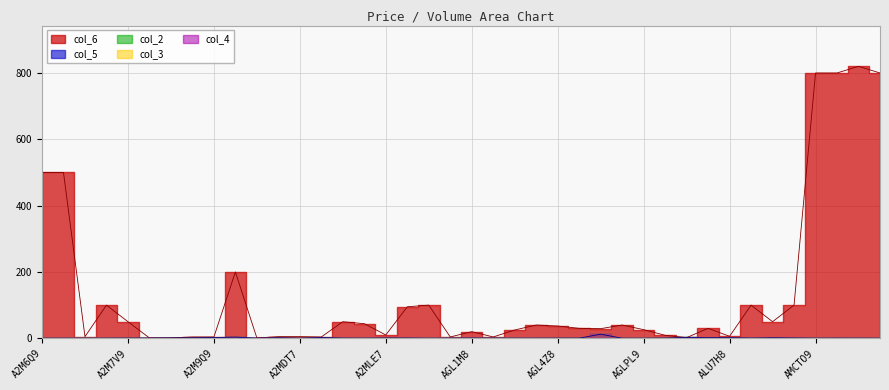

Reading right to left, list all the values displayed in this chart.

col_5: AMCU49=0.0	AMCTZ9=0.2	AMCTU9=0.3	AMCTO9=0.1	AMCSJ9=0.7	ALU7M8=1.5	ALU7J8=0.4	ALU7H8=1.8	ALU6G8=1.7	ALU4X8=2.7	ALDEG9=0.3	AGLPL9=0.0	AGLJ37=0.1	AGL7X9=12.3	AGL7X8=0.3	AGL4Z8=0.2	AGL3K8=0.1	AGL2U9=0.1	AGL1M9=0.3	AGL1M8=0.6	AGL0Q9=0.3	A2MQE7=0.0	A2MPK7=0.6	A2MLE7=0.8	A2MGV7=0.1	A2MGS7=0.4	A2MDY7=2.2	A2MDT7=0.0	A2MDS7=1.5	A2MDM7=0.3	A2MBM7=3.5	A2M9Q9=2.2	A2M9G9=1.5	A2M8V9=1.0	A2M8Q9=0.5	A2M7V9=0.4	A2M7K9=0.1	A2M7G9=0.2	A2M6V9=0.1	A2M6Q9=0.1
col_2: AMCU49=0.0	AMCTZ9=0.2	AMCTU9=0.0	AMCTO9=0.0	AMCSJ9=0.7	ALU7M8=1.5	ALU7J8=0.4	ALU7H8=1.8	ALU6G8=1.7	ALU4X8=2.7	ALDEG9=0.3	AGLPL9=0.0	AGLJ37=0.1	AGL7X9=12.3	AGL7X8=0.3	AGL4Z8=0.2	AGL3K8=0.1	AGL2U9=0.0	AGL1M9=0.0	AGL1M8=0.6	AGL0Q9=0.0	A2MQE7=0.0	A2MPK7=0.6	A2MLE7=0.8	A2MGV7=0.1	A2MGS7=0.0	A2MDY7=2.2	A2MDT7=0.0	A2MDS7=1.5	A2MDM7=0.0	A2MBM7=3.5	A2M9Q9=2.2	A2M9G9=1.5	A2M8V9=1.0	A2M8Q9=0.0	A2M7V9=0.0	A2M7K9=0.1	A2M7G9=0.2	A2M6V9=0.0	A2M6Q9=0.0
col_3: AMCU49=0.0	AMCTZ9=0.2	AMCTU9=0.0	AMCTO9=0.0	AMCSJ9=0.7	ALU7M8=1.5	ALU7J8=0.4	ALU7H8=1.8	ALU6G8=1.7	ALU4X8=2.7	ALDEG9=0.3	AGLPL9=0.0	AGLJ37=0.1	AGL7X9=12.3	AGL7X8=0.3	AGL4Z8=0.2	AGL3K8=0.1	AGL2U9=0.0	AGL1M9=0.0	AGL1M8=0.6	AGL0Q9=0.0	A2MQE7=0.0	A2MPK7=0.6	A2MLE7=0.8	A2MGV7=0.1	A2MGS7=0.0	A2MDY7=2.2	A2MDT7=0.0	A2MDS7=1.5	A2MDM7=0.0	A2MBM7=3.5	A2M9Q9=2.2	A2M9G9=1.5	A2M8V9=1.0	A2M8Q9=0.0	A2M7V9=0.0	A2M7K9=0.1	A2M7G9=0.2	A2M6V9=0.0	A2M6Q9=0.0
col_4: AMCU49=0.0	AMCTZ9=0.2	AMCTU9=0.0	AMCTO9=0.0	AMCSJ9=0.7	ALU7M8=1.5	ALU7J8=0.4	ALU7H8=1.8	ALU6G8=1.7	ALU4X8=2.7	ALDEG9=0.3	AGLPL9=0.0	AGLJ37=0.1	AGL7X9=12.3	AGL7X8=0.3	AGL4Z8=0.2	AGL3K8=0.1	AGL2U9=0.0	AGL1M9=0.0	AGL1M8=0.6	AGL0Q9=0.0	A2MQE7=0.0	A2MPK7=0.6	A2MLE7=0.8	A2MGV7=0.1	A2MGS7=0.0	A2MDY7=2.2	A2MDT7=0.0	A2MDS7=1.5	A2MDM7=0.0	A2MBM7=3.5	A2M9Q9=2.2	A2M9G9=1.5	A2M8V9=1.0	A2M8Q9=0.0	A2M7V9=0.0	A2M7K9=0.1	A2M7G9=0.2	A2M6V9=0.0	A2M6Q9=0.0
col_6: AMCU49=800.0	AMCTZ9=820.0	AMCTU9=800.0	AMCTO9=800.0	AMCSJ9=100.0	ALU7M8=50.0	ALU7J8=100.0	ALU7H8=6.0	ALU6G8=30.0	ALU4X8=2.0	ALDEG9=9.0	AGLPL9=26.0	AGLJ37=40.0	AGL7X9=29.0	AGL7X8=30.0	AGL4Z8=37.0	AGL3K8=40.0	AGL2U9=25.0	AGL1M9=4.0	AGL1M8=20.0	AGL0Q9=4.0	A2MQE7=100.0	A2MPK7=95.0	A2MLE7=10.0	A2MGV7=44.0	A2MGS7=50.0	A2MDY7=4.0	A2MDT7=5.0	A2MDS7=5.0	A2MDM7=1.0	A2MBM7=200.0	A2M9Q9=4.0	A2M9G9=4.0	A2M8V9=1.0	A2M8Q9=1.0	A2M7V9=50.0	A2M7K9=100.0	A2M7G9=5.0	A2M6V9=500.0	A2M6Q9=500.0